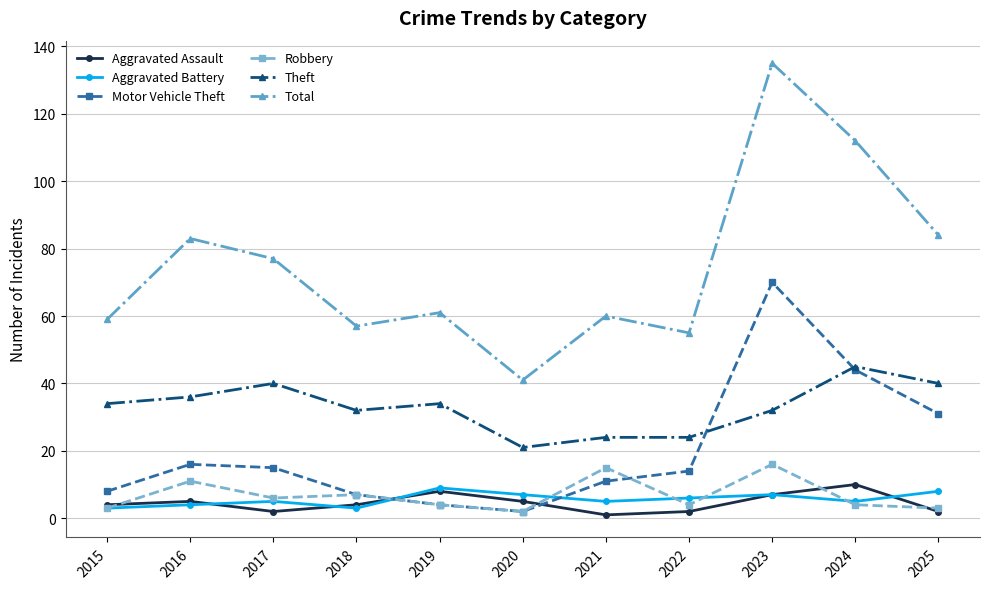

True or false: Robbery and Total cross at least once.

False